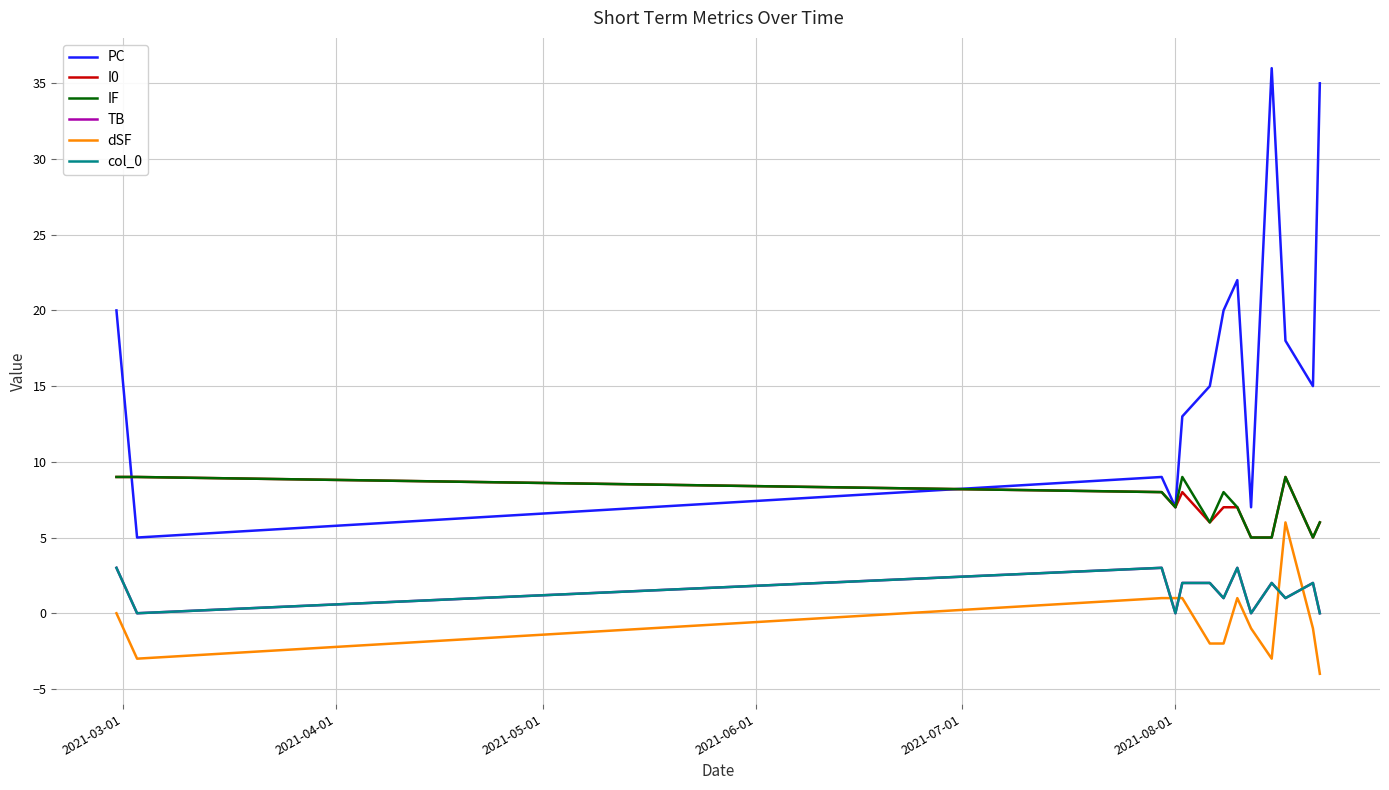

At how many categories does at least one series exceed 16?

6